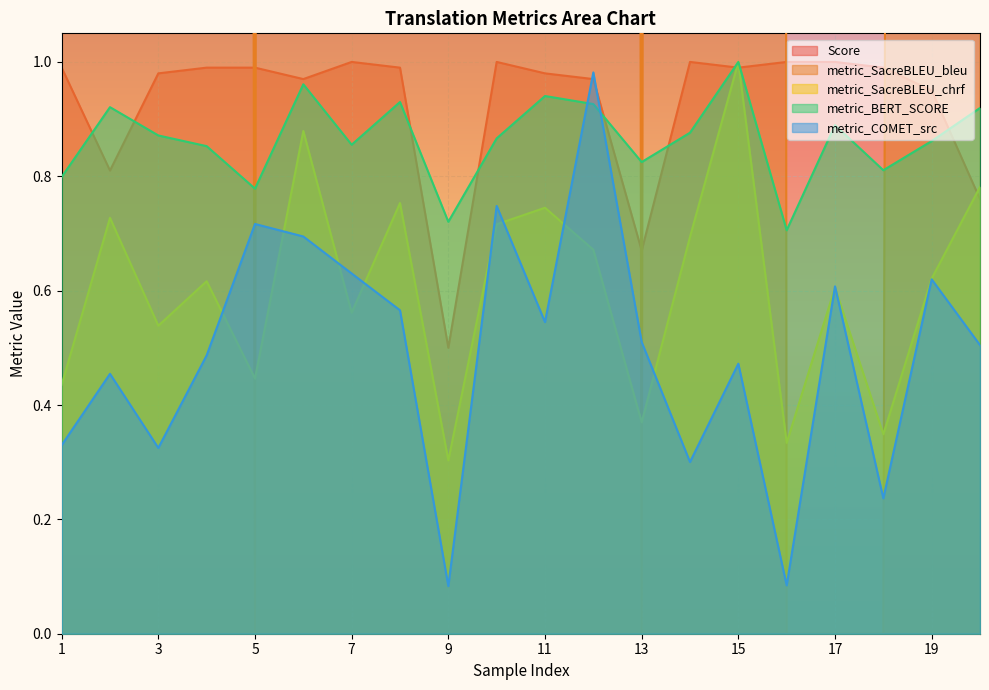

Where is metric_COMET_src nearest to the value 0?

9